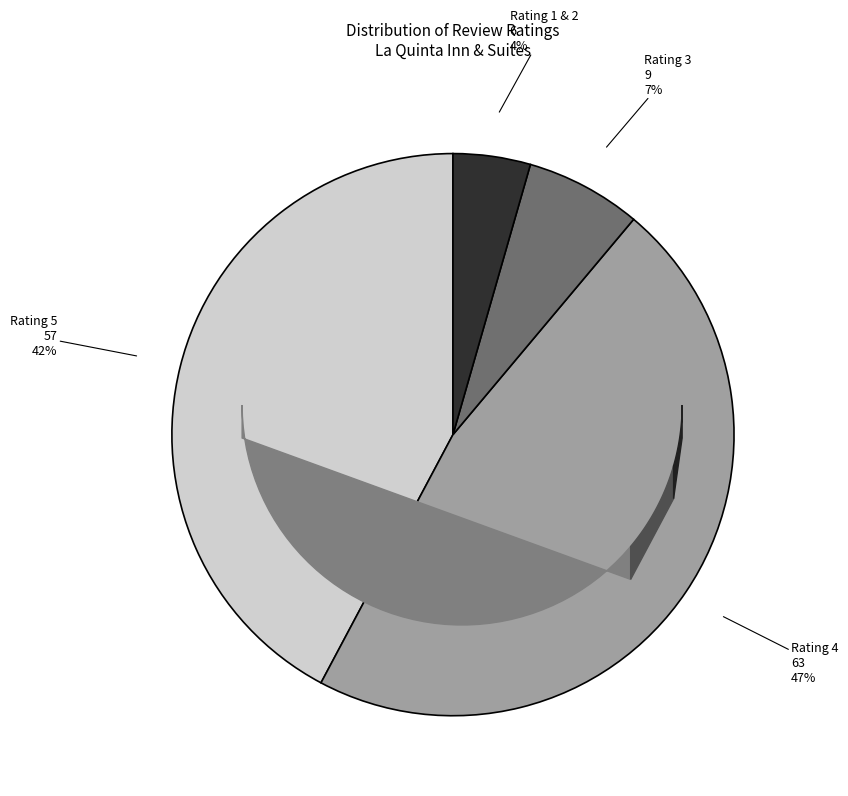

To the nearest percent, what is the average slice percentage?

25%